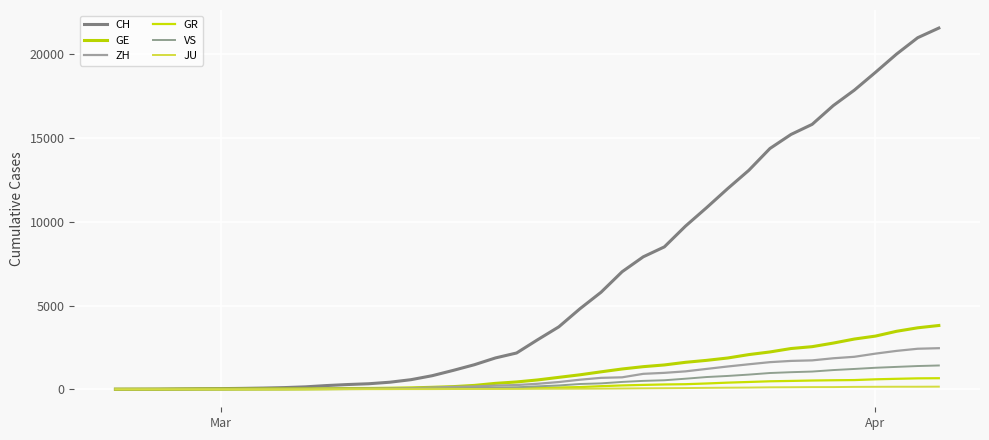

How many lines are shown in the chart?

6